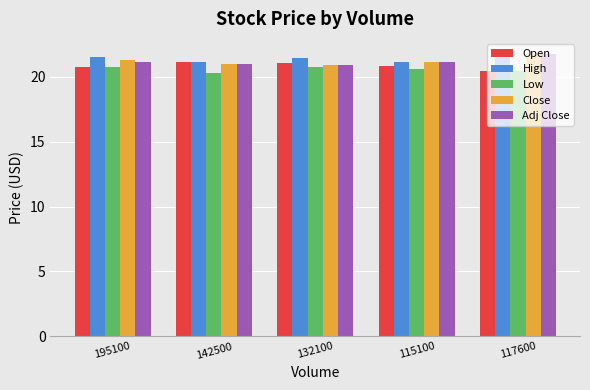

At how many categories does at least one series exceed 21?

5